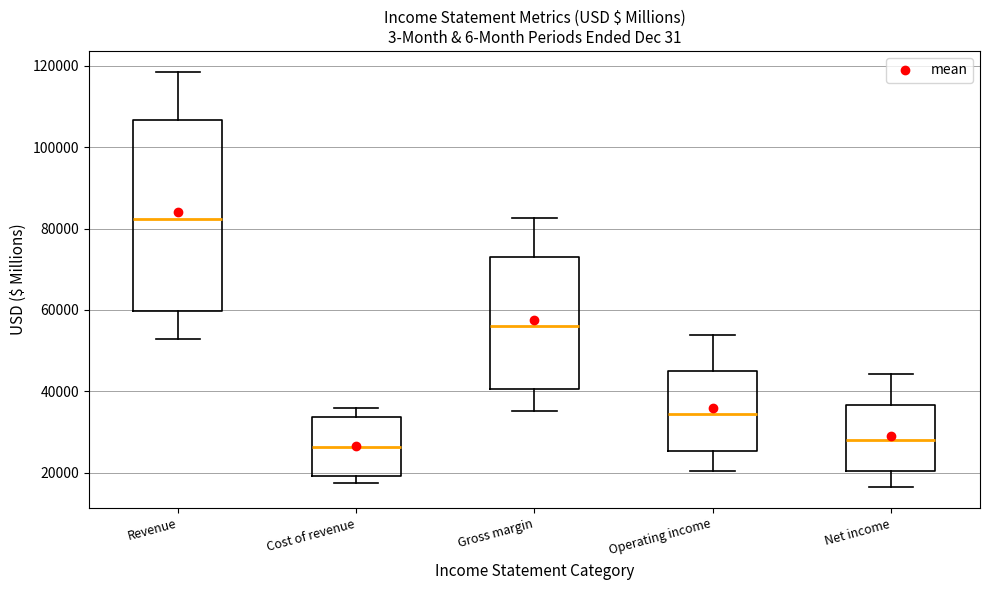

Where does the upper whisker of the box for Net income end on the y-axis? The values are not printed on the chart, so give them approximately, as read against the axis.

44000